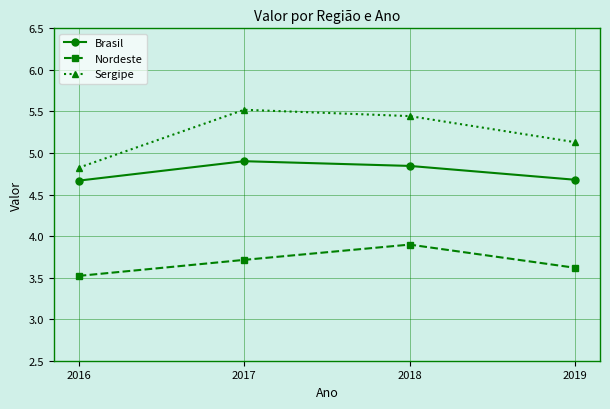

What is the difference between the Sergipe values at 2018 and 2017?

0.1